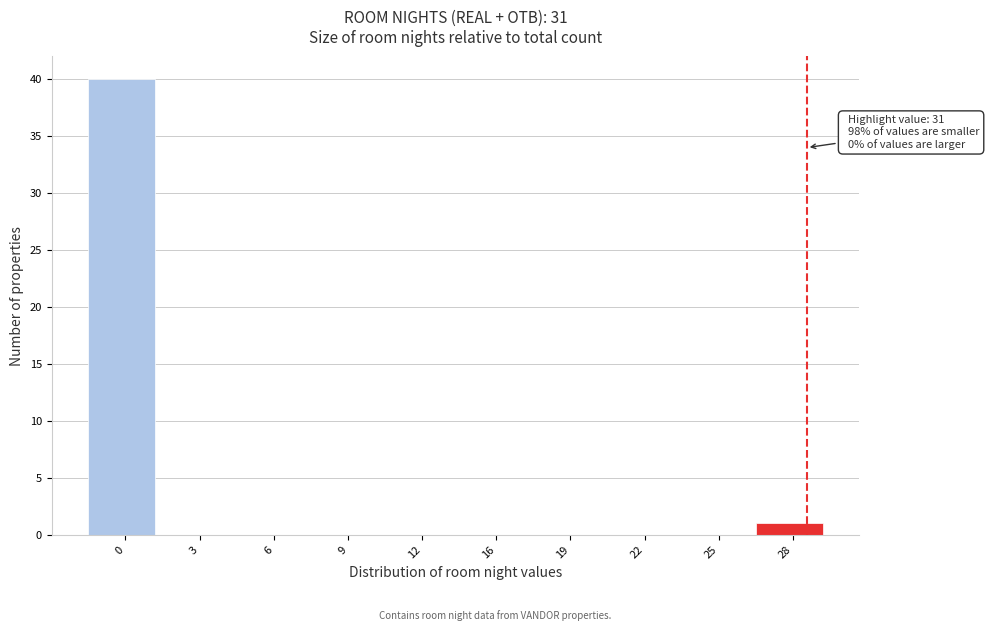

Reading right to left, what are all the values shown in this chart?

28=1	25=0	22=0	19=0	16=0	12=0	9=0	6=0	3=0	0=40